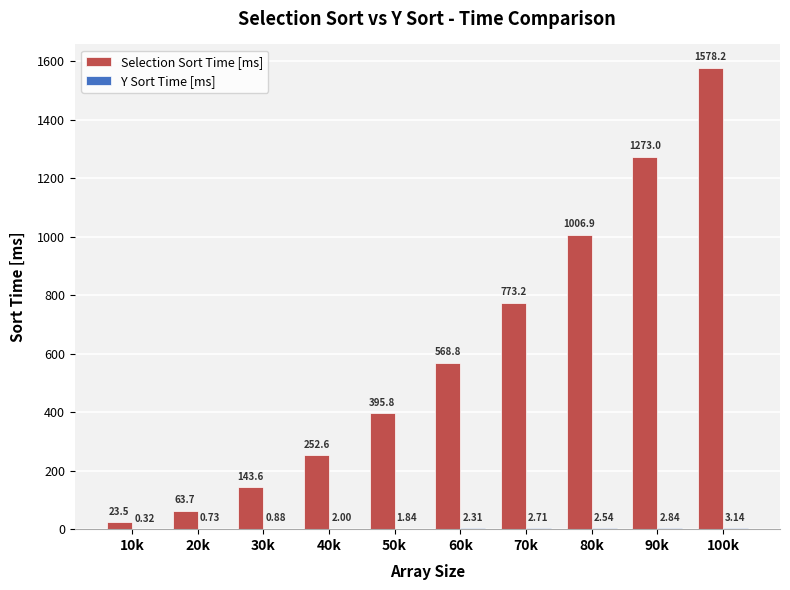

Which series has the largest range (max minus min)?

Selection Sort Time [ms]